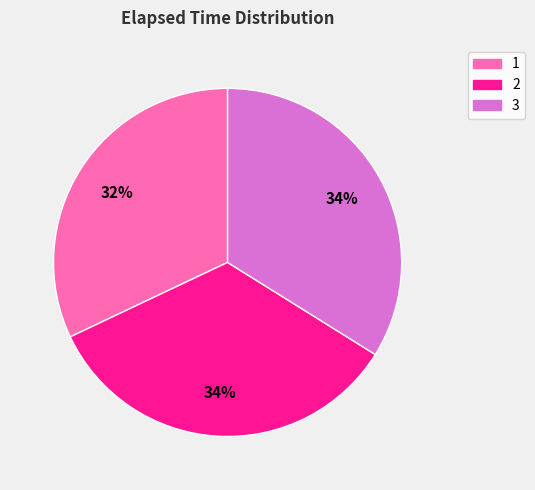

To the nearest percent, what is the average slice percentage?

33%